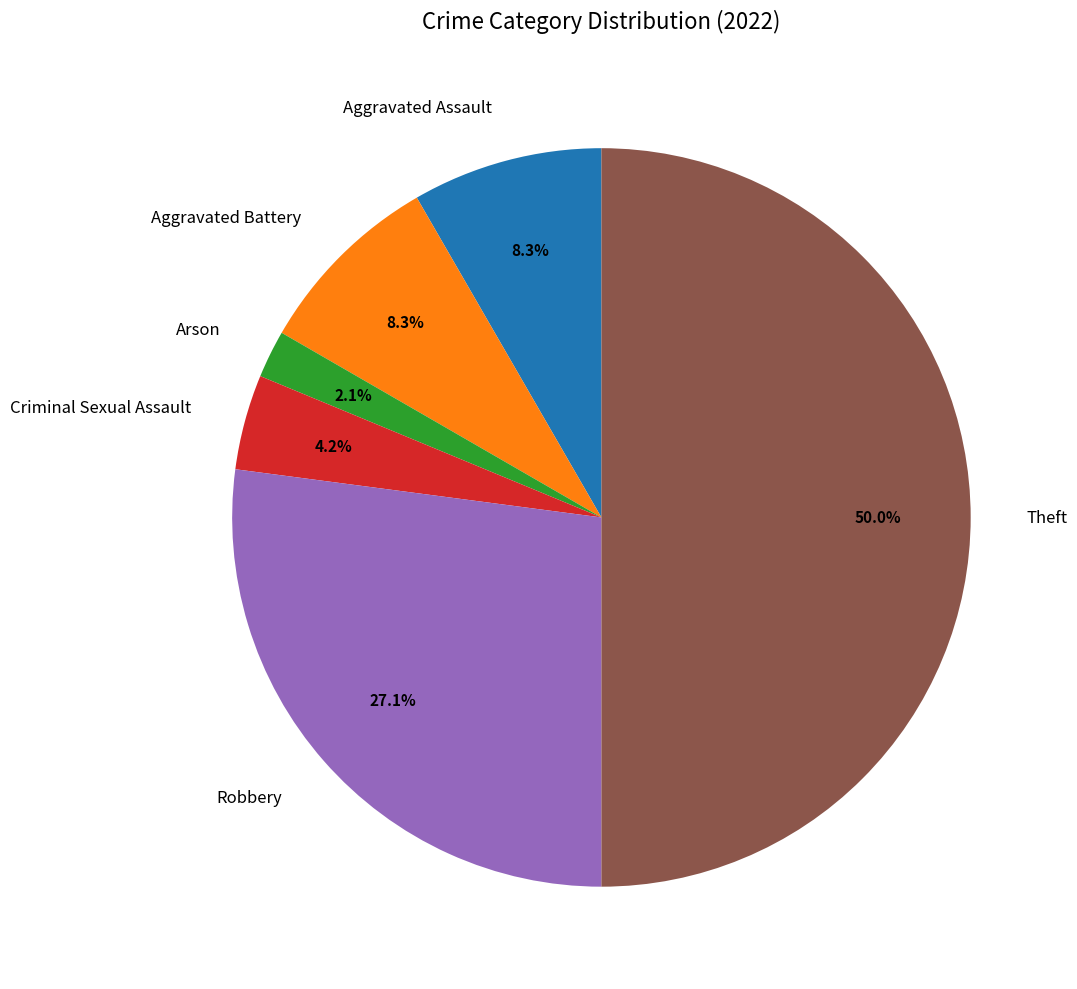

Which slice is the largest?

Theft